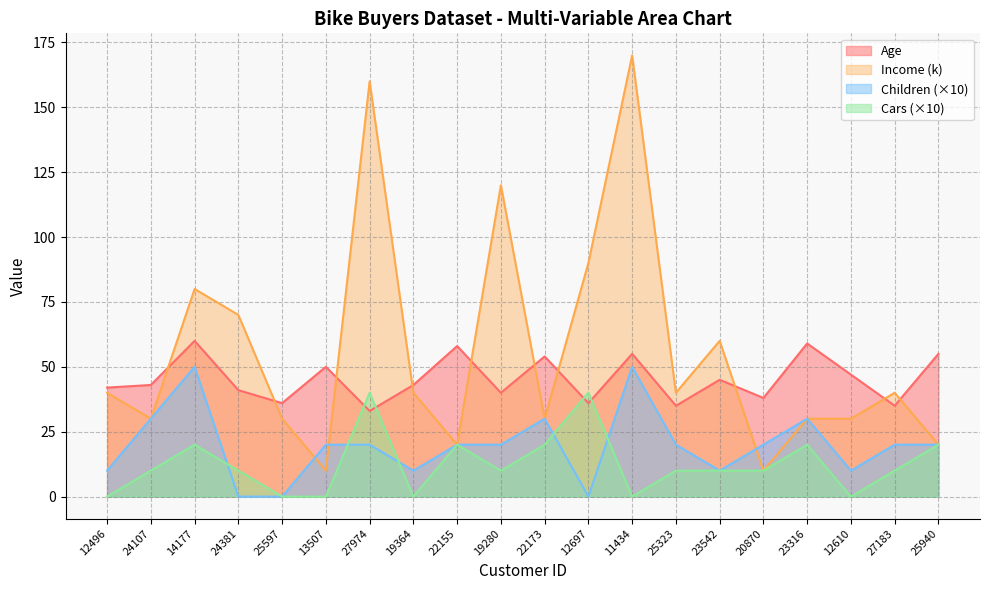

Which series has the widest spread of values?

Income (k)